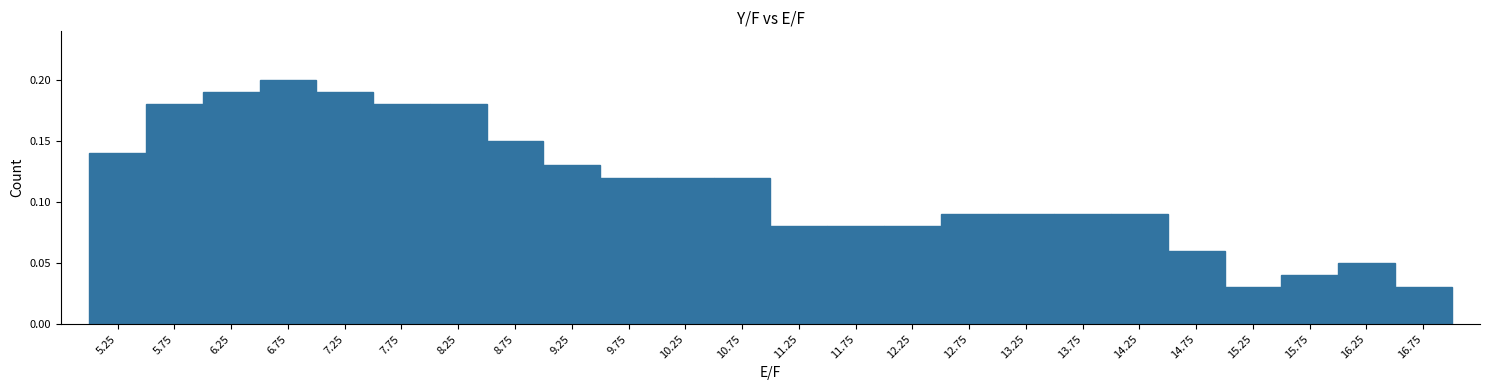

Over which range of the x-axis is the bar tallest?

6.5 to 7.0